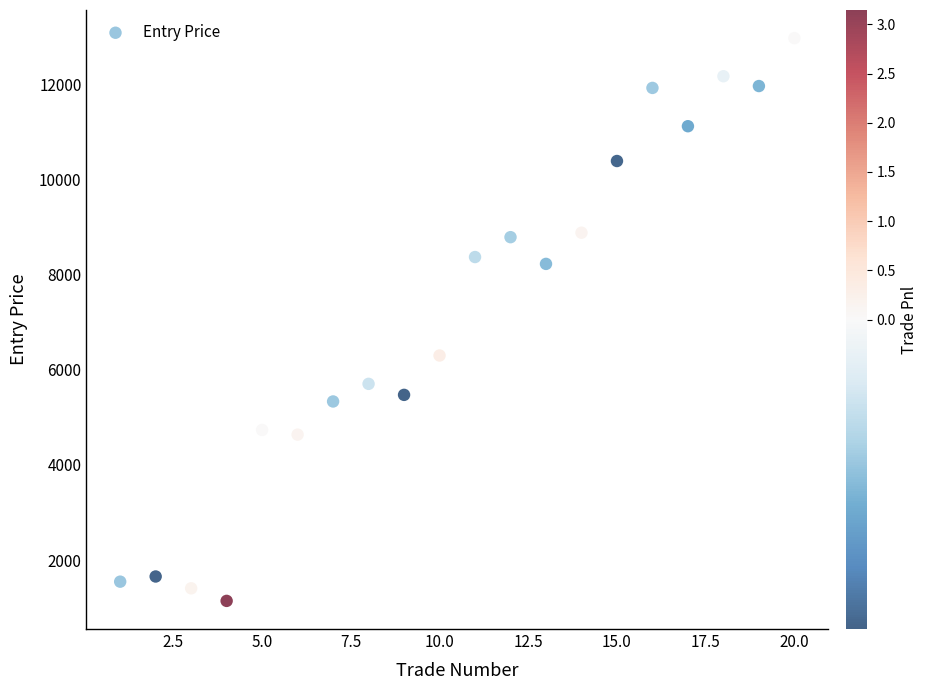

What is the range of X values (max minus min)?

19.0